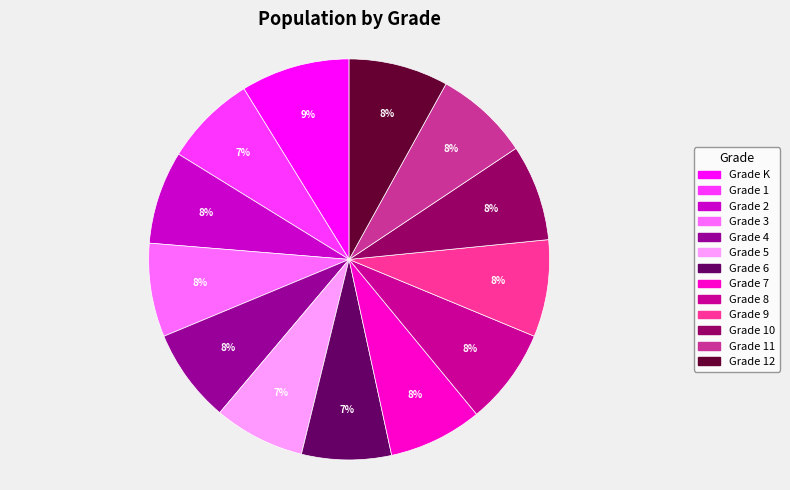

To the nearest percent, what is the average slice percentage?

8%